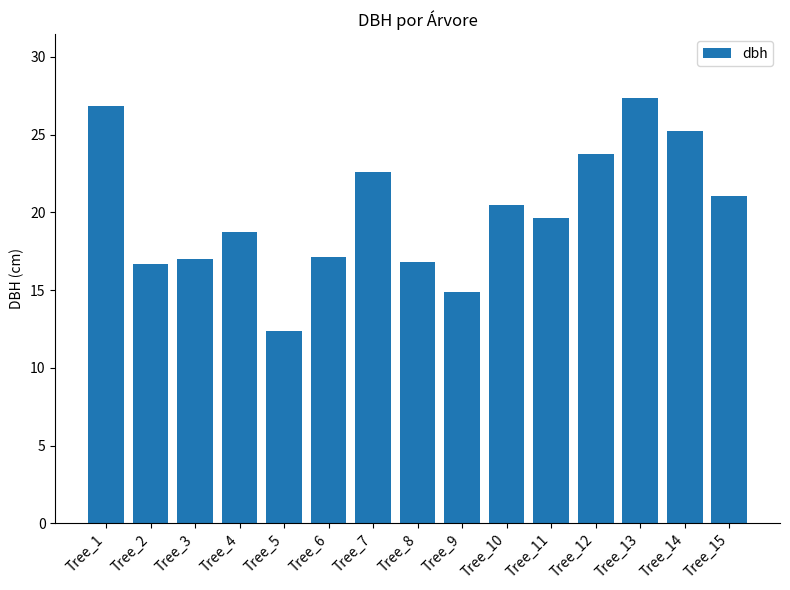

What value does the data have at Tree_12?

23.8